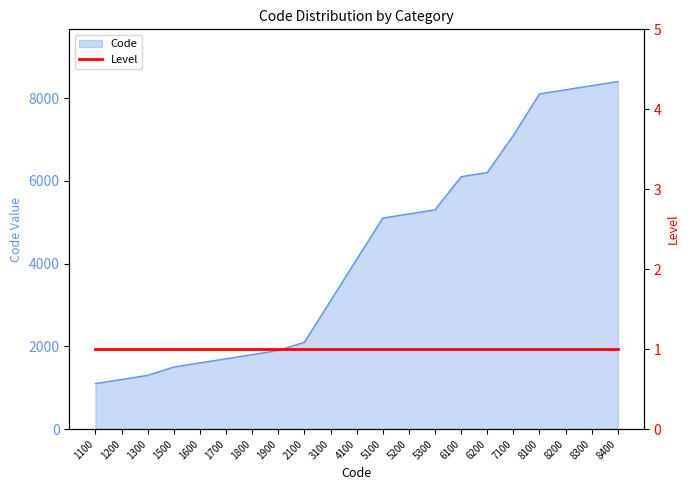

Which category has the highest value across all series?

8400